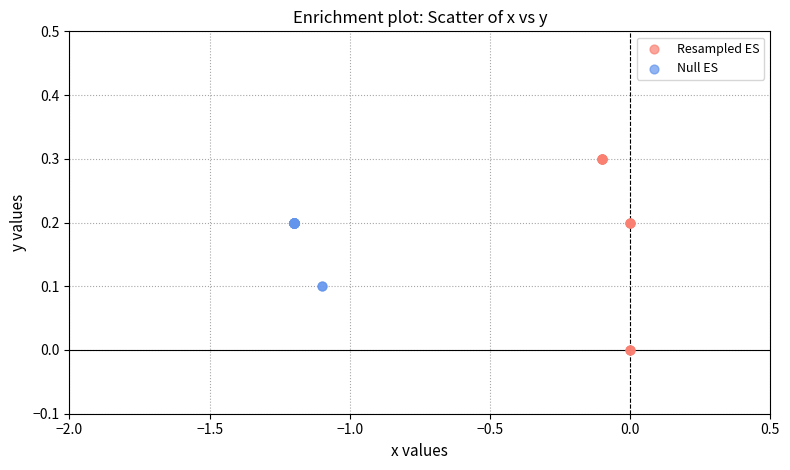

Which series contains the lowest Y value?

Resampled ES